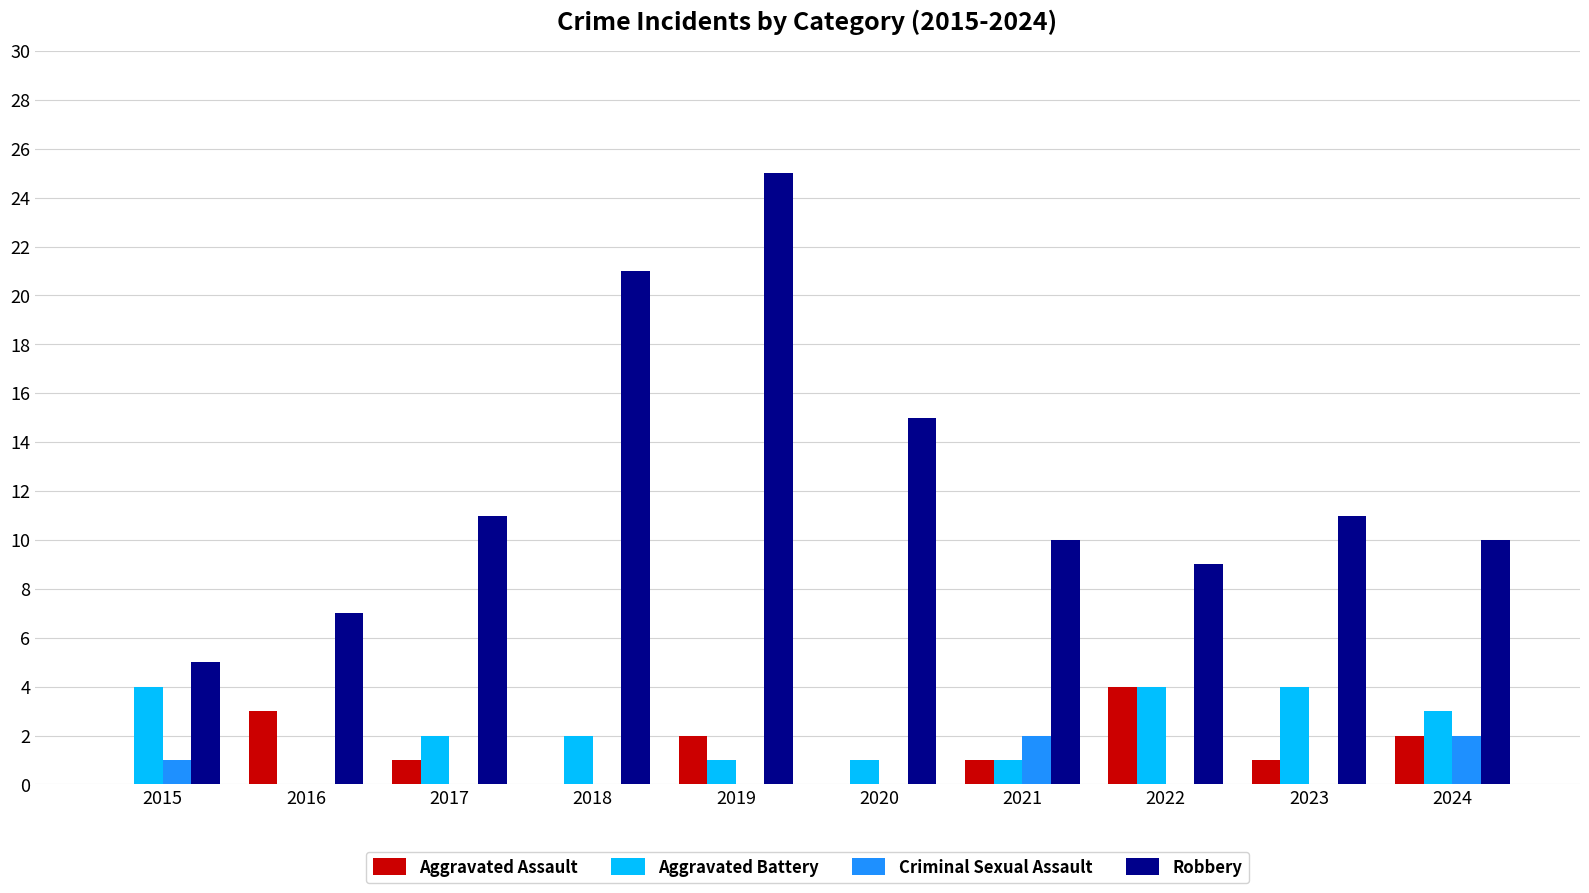

Reading right to left, what are all the values shown in this chart?

Aggravated Assault: 2	1	4	1	0	2	0	1	3	0
Aggravated Battery: 3	4	4	1	1	1	2	2	0	4
Criminal Sexual Assault: 2	0	0	2	0	0	0	0	0	1
Robbery: 10	11	9	10	15	25	21	11	7	5